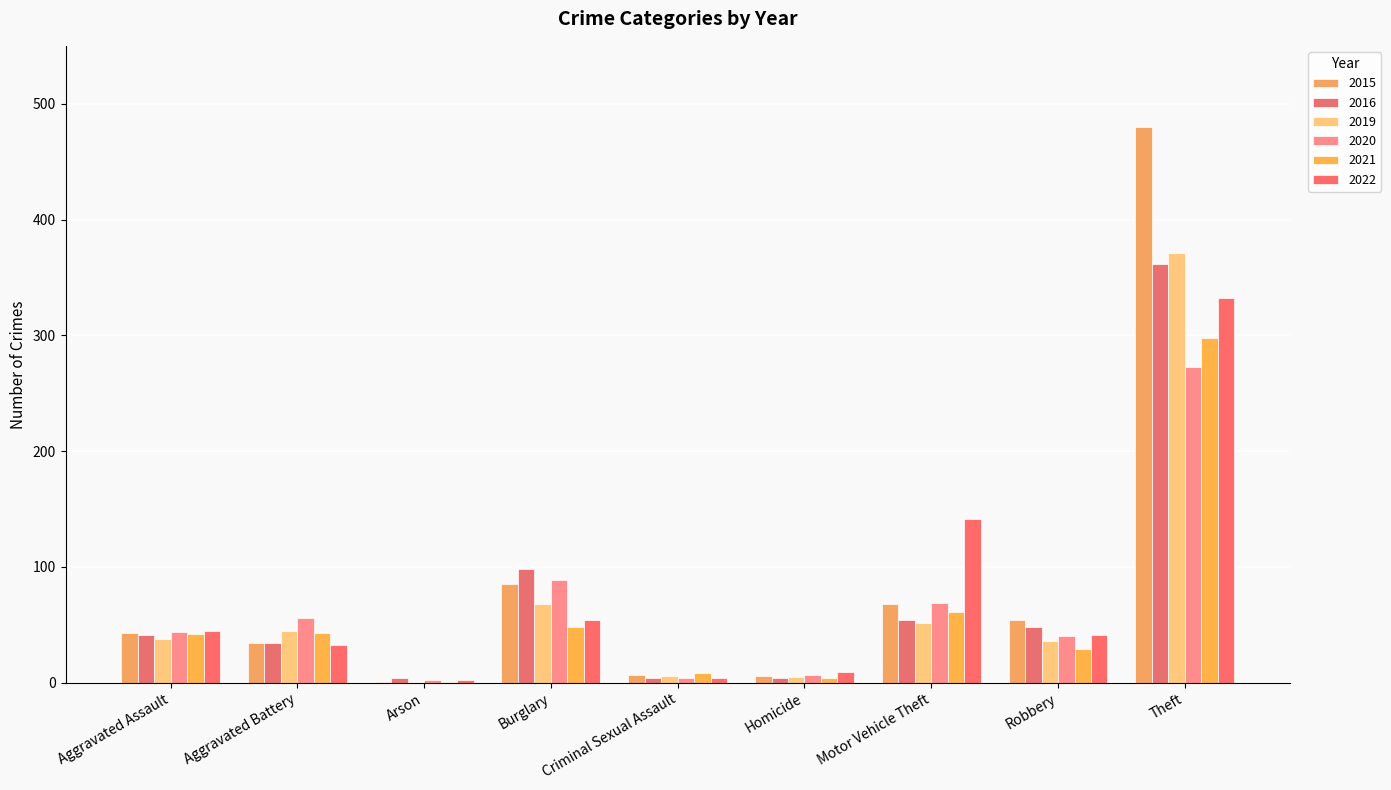

What is the difference between the 2022 values at Motor Vehicle Theft and Robbery?

100